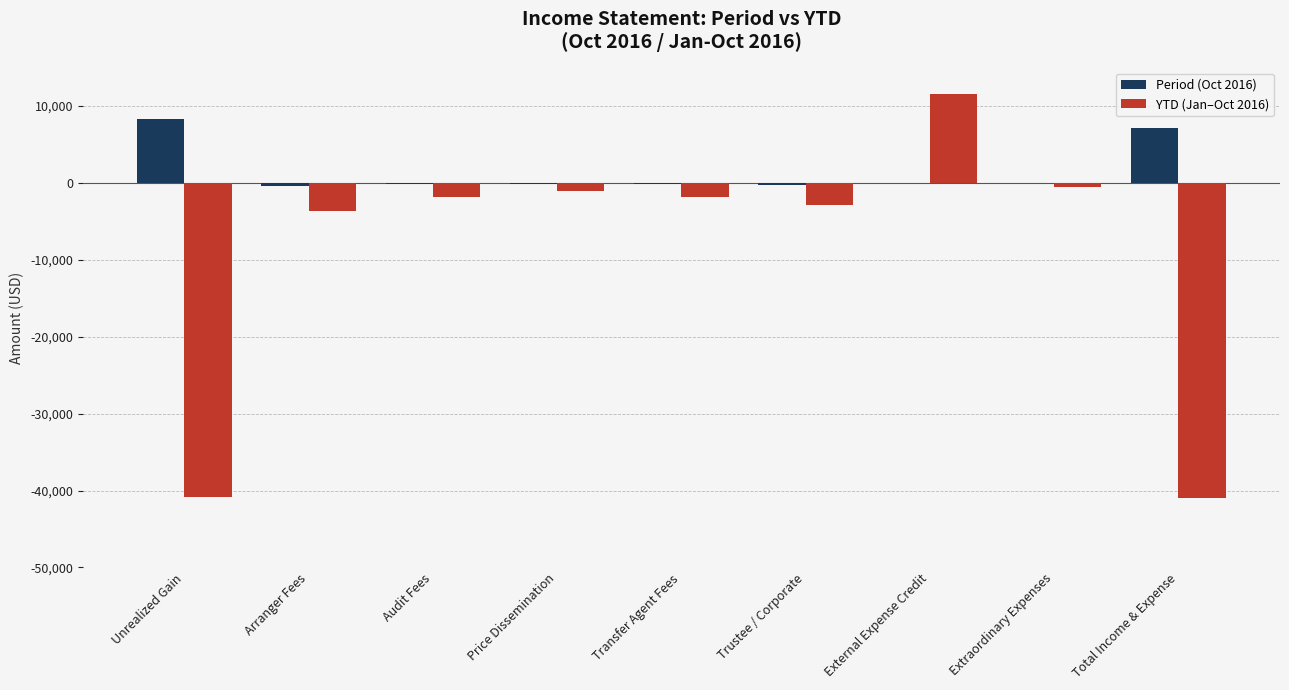

How many groups of bars are there?

9